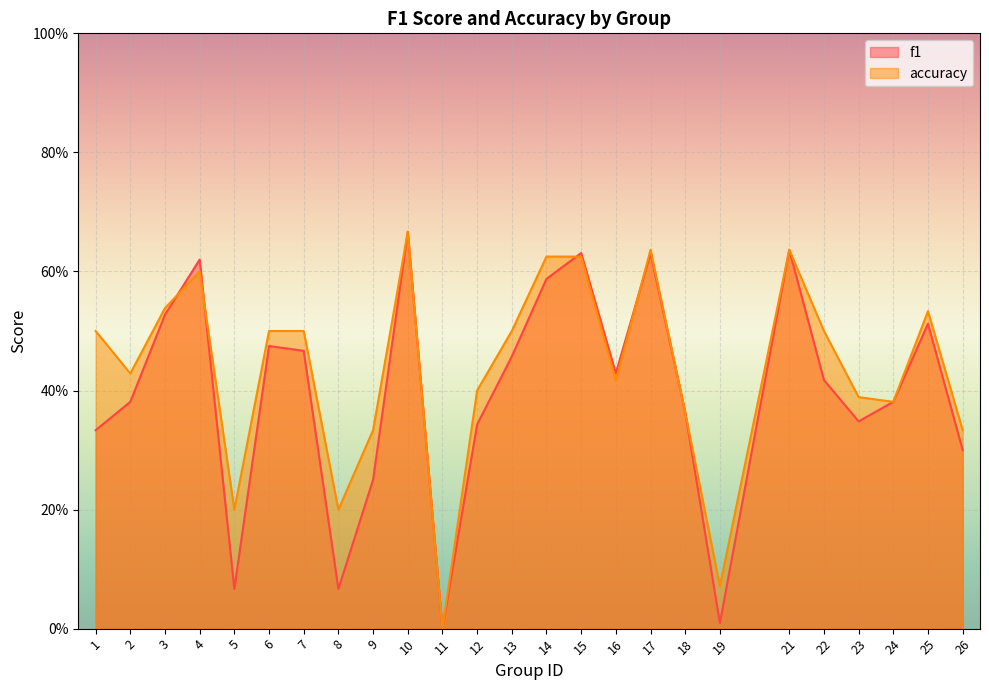

How many intersections are there between accuracy and f1?

4